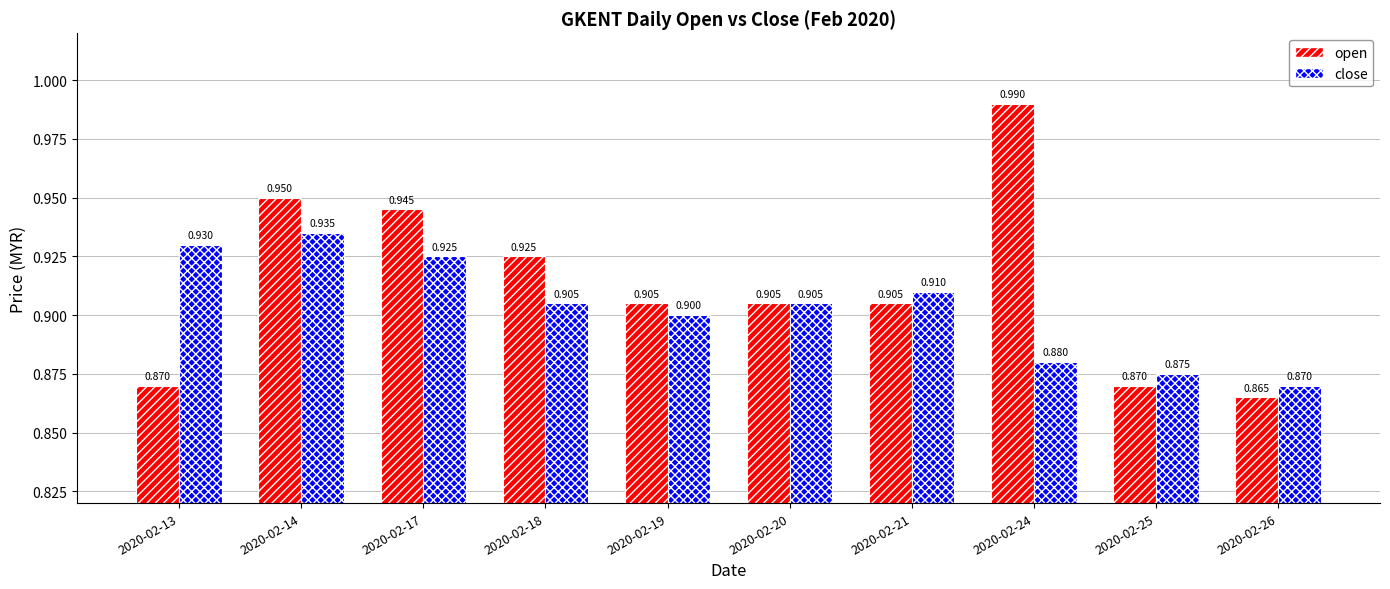

At which category is the sum across all series the highest?

2020-02-14